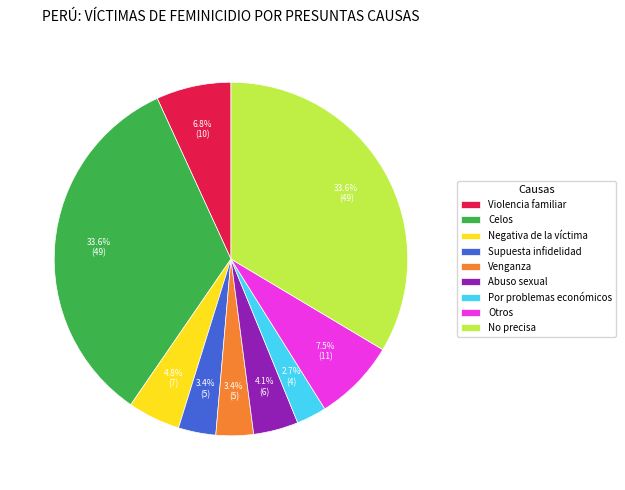

Which slice is the smallest?

Por problemas económicos